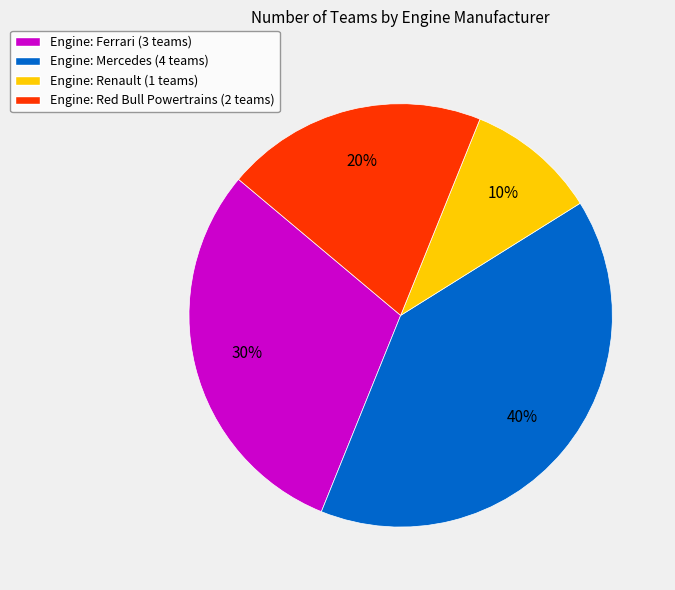

Rank the categories by value from highest to lowest.

Engine: Mercedes (4 teams), Engine: Ferrari (3 teams), Engine: Red Bull Powertrains (2 teams), Engine: Renault (1 teams)